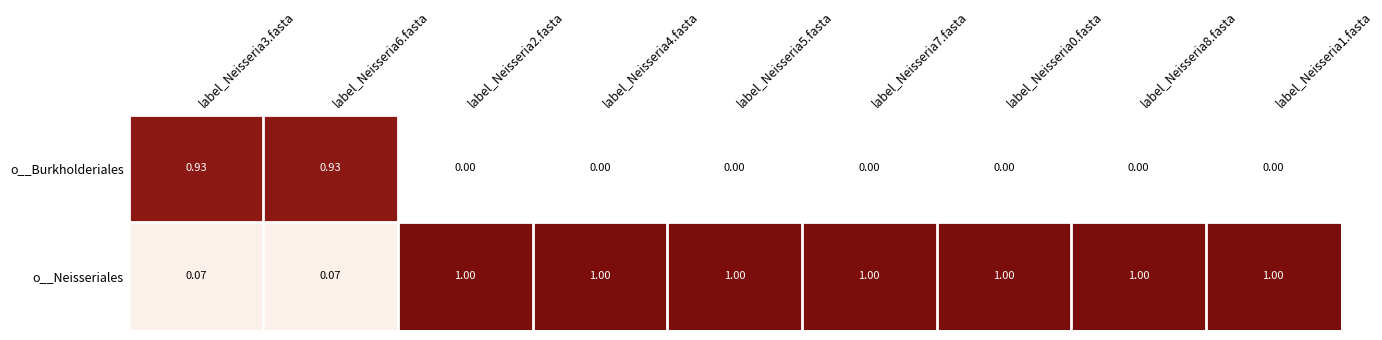

List the series in order of their peak value, highest first.

o__Neisseriales, o__Burkholderiales